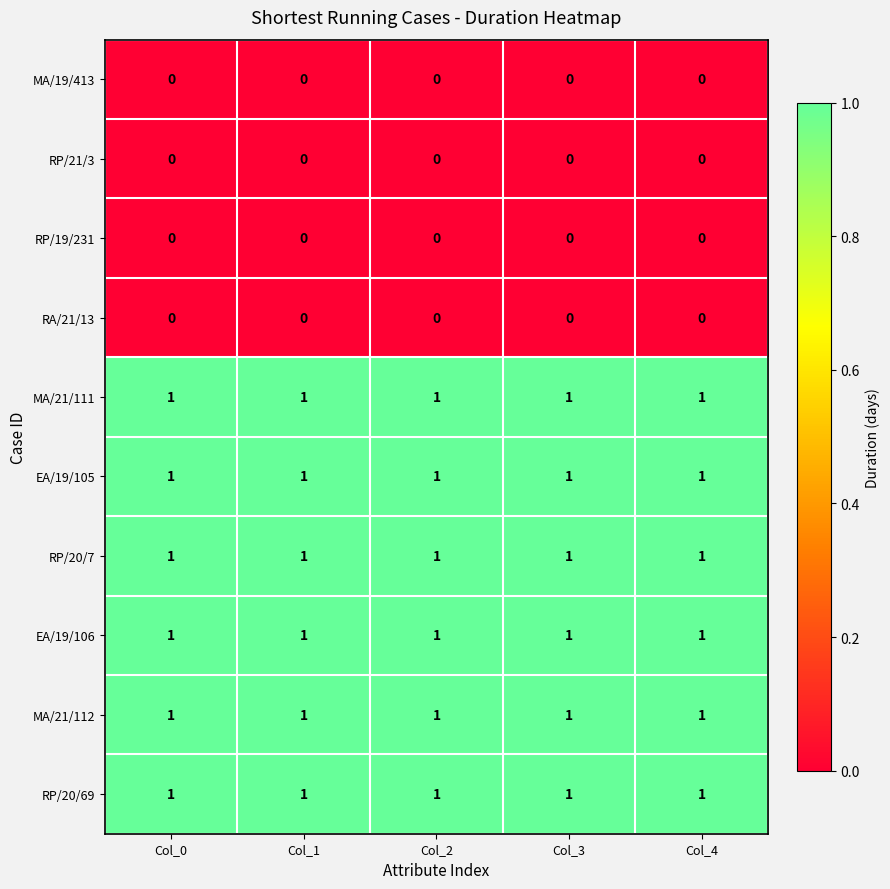

True or false: EA/19/105 has a value of 0 at Col_1.

False